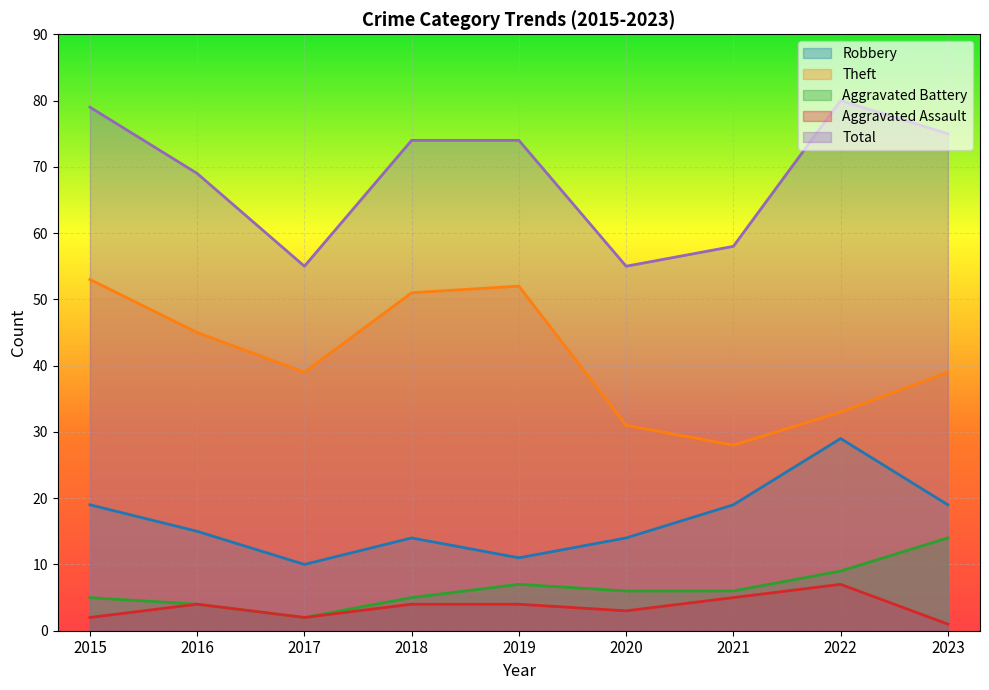

True or false: Robbery and Aggravated Assault cross at least once.

False